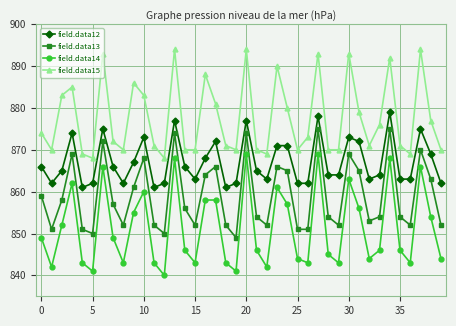

What is the difference between the maximum and minimum values in the field.data14 series?

29